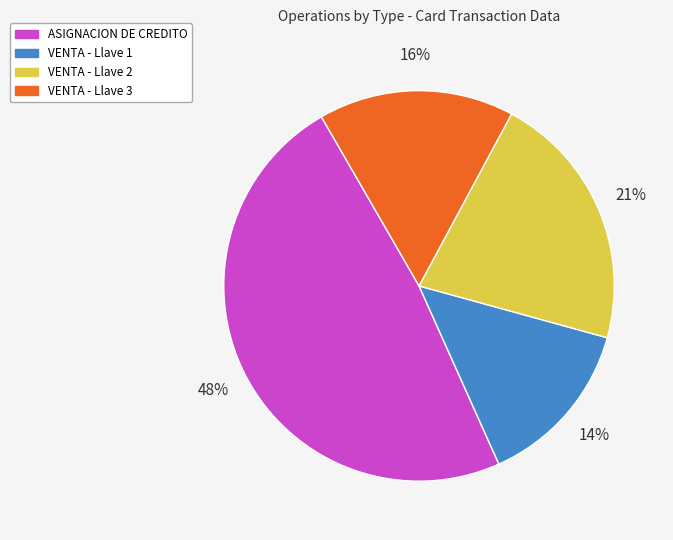

Rank the categories by value from highest to lowest.

ASIGNACION DE CREDITO, VENTA - Llave 2, VENTA - Llave 3, VENTA - Llave 1